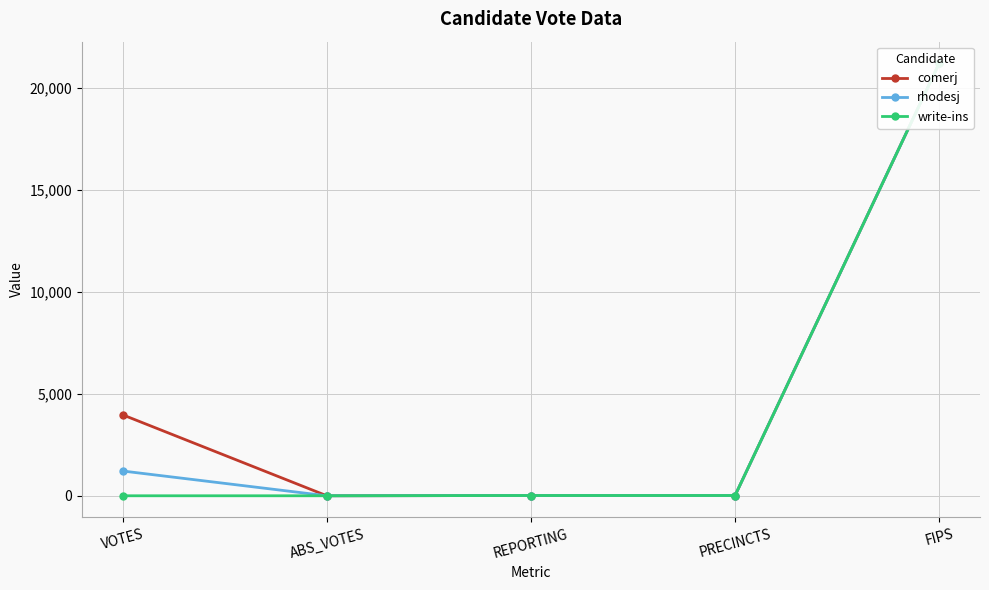

True or false: write-ins has a value of -12372 at VOTES.

False